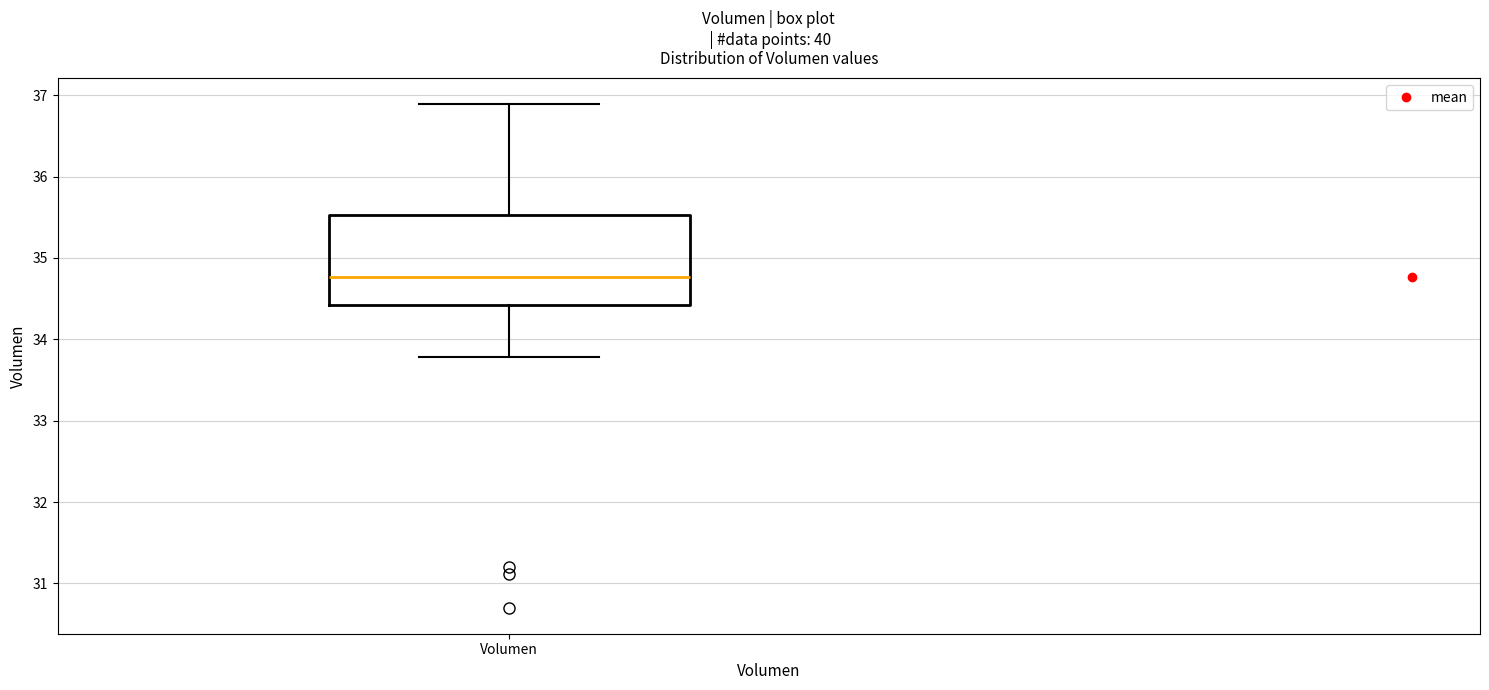

Transcribe this box plot: give where the median line is, the range the box spans, and where the two whiskers end, as read against the y-axis. The values are not printed on the chart, so give them approximately, as read against the axis.

median 34.8, box 34.4 to 35.5, whiskers 33.8 to 36.9